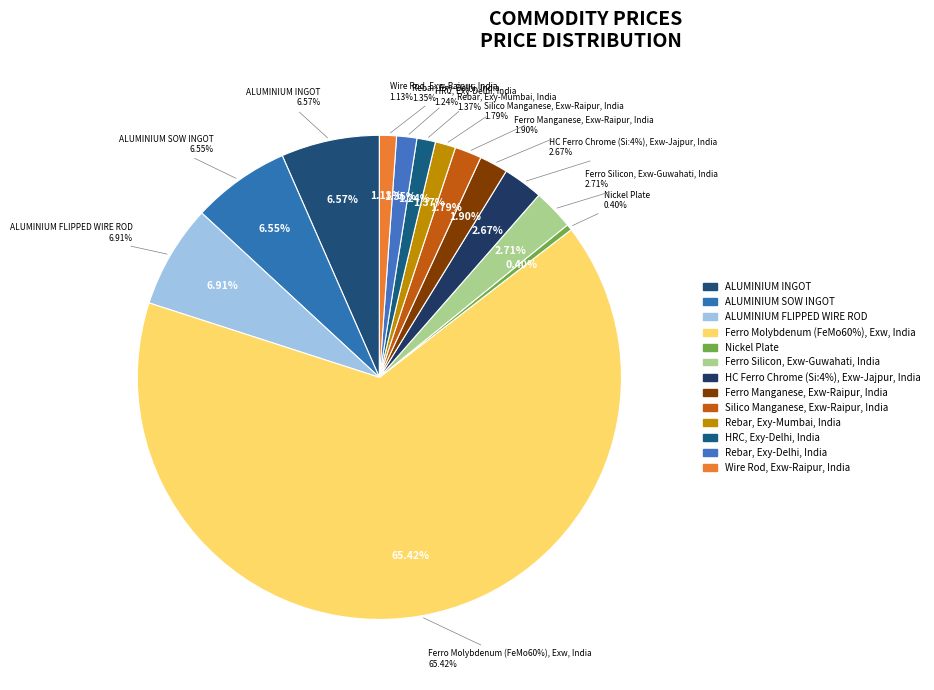

Combined, do Ferro Manganese, Exw-Raipur, India and HC Ferro Chrome (Si:4%), Exw-Jajpur, India account for over 50%?

No